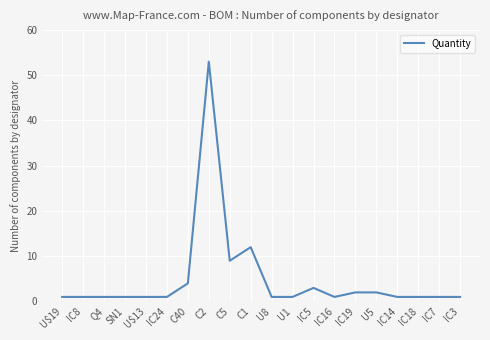

What is the minimum value shown in the chart?

1